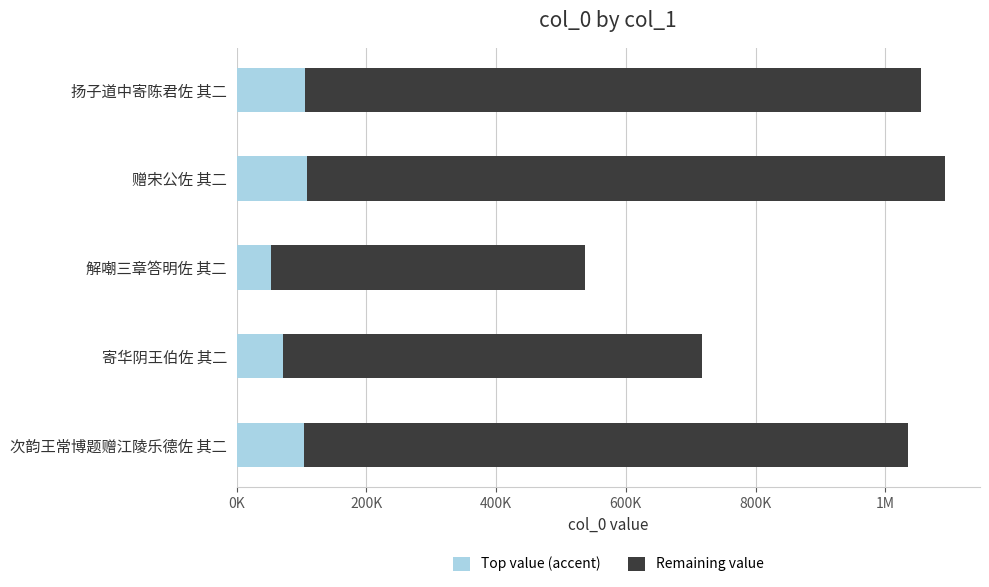

What are all the series names shown in the legend?

Top value (accent), Remaining value